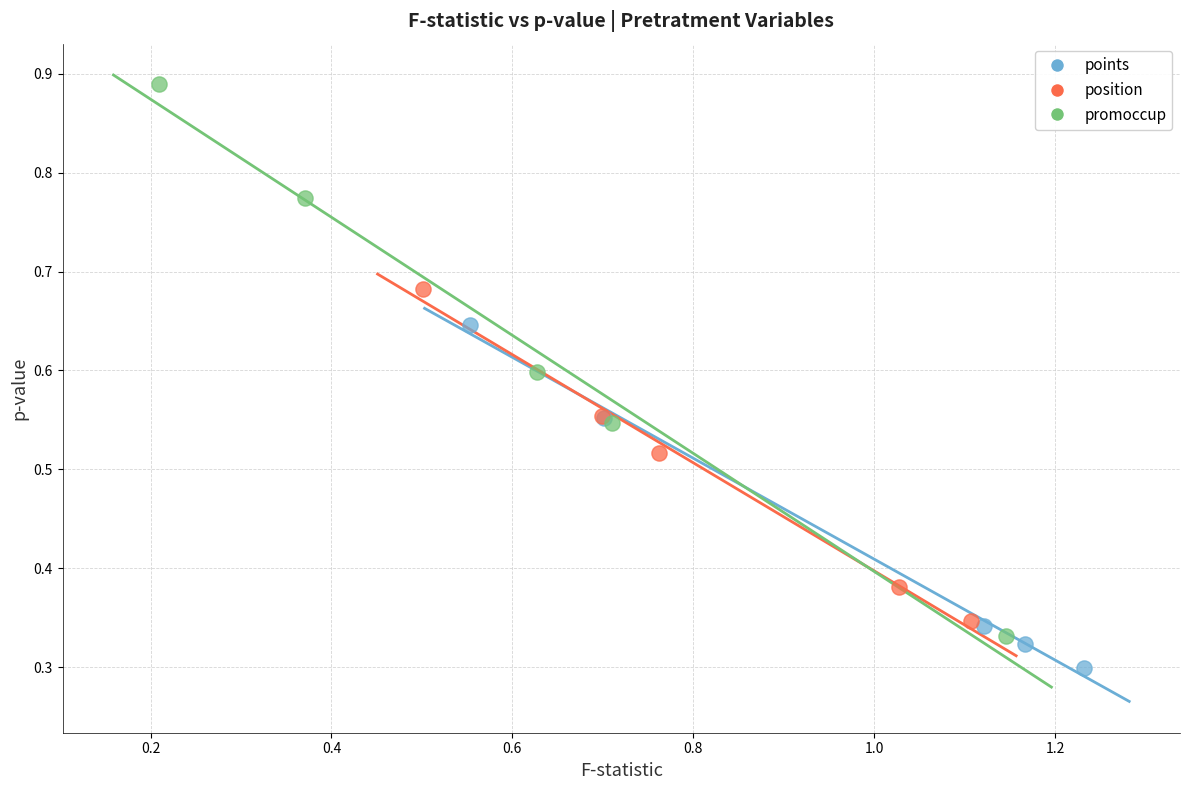

Which series has the largest Y range (max minus min)?

promoccup